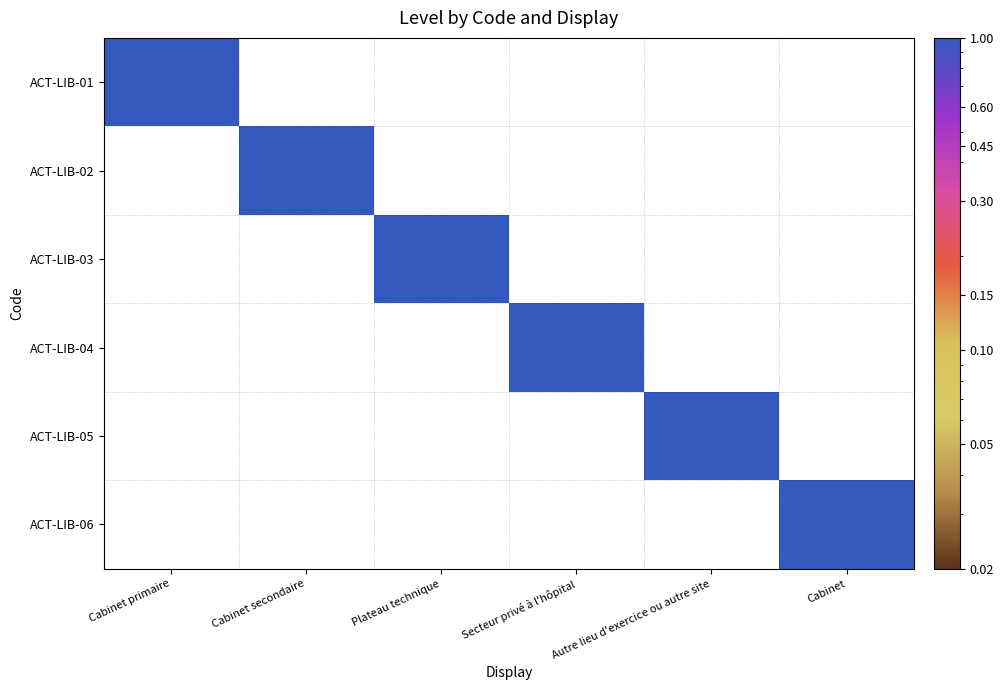

Rank the series at Cabinet secondaire from highest to lowest value.

ACT-LIB-02, ACT-LIB-01, ACT-LIB-03, ACT-LIB-04, ACT-LIB-05, ACT-LIB-06